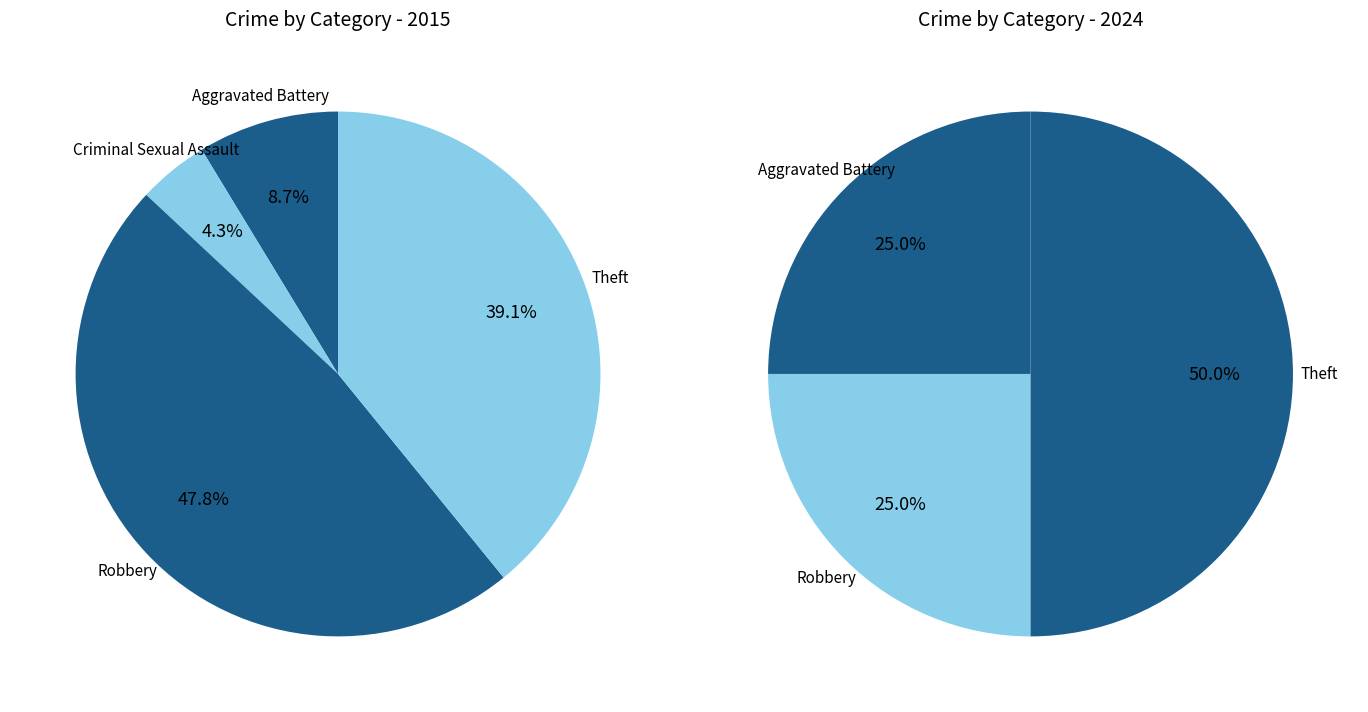

How much of the chart is everything except values_2024?

91.3%